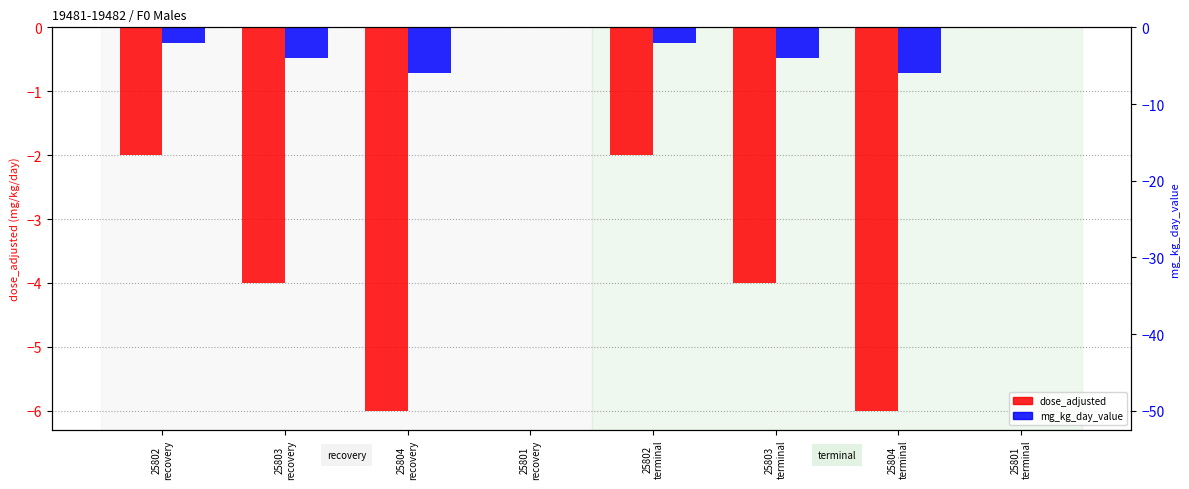

At 25802
terminal, list the series in order from smallest to largest.

dose_adjusted, mg_kg_day_value